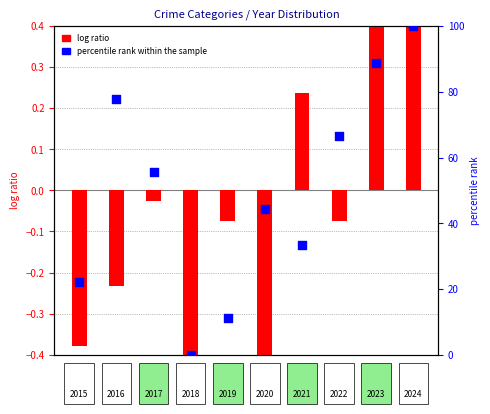

Which series reaches the maximum Y coordinate?

percentile rank within the sample